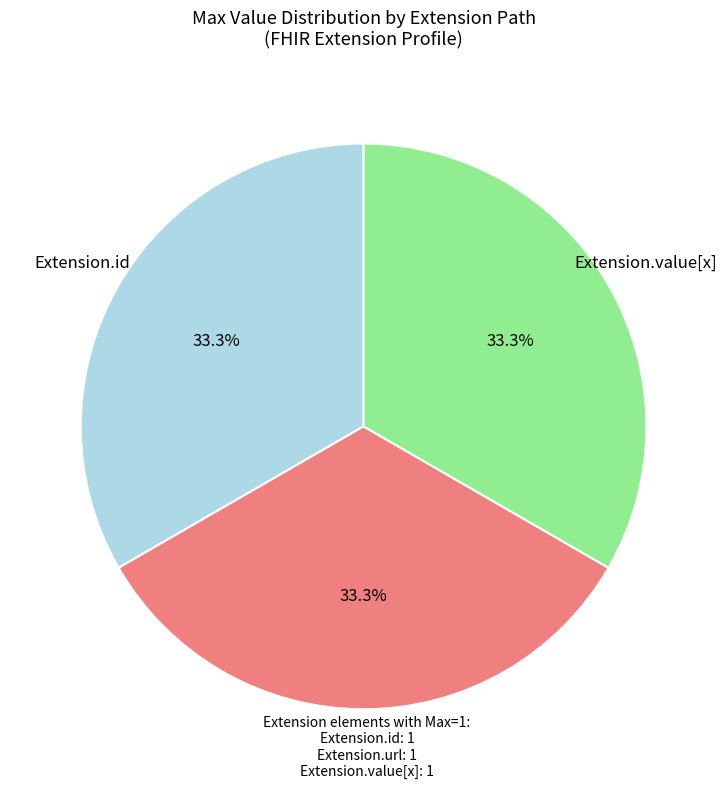

To the nearest percent, what is the average slice percentage?

33%